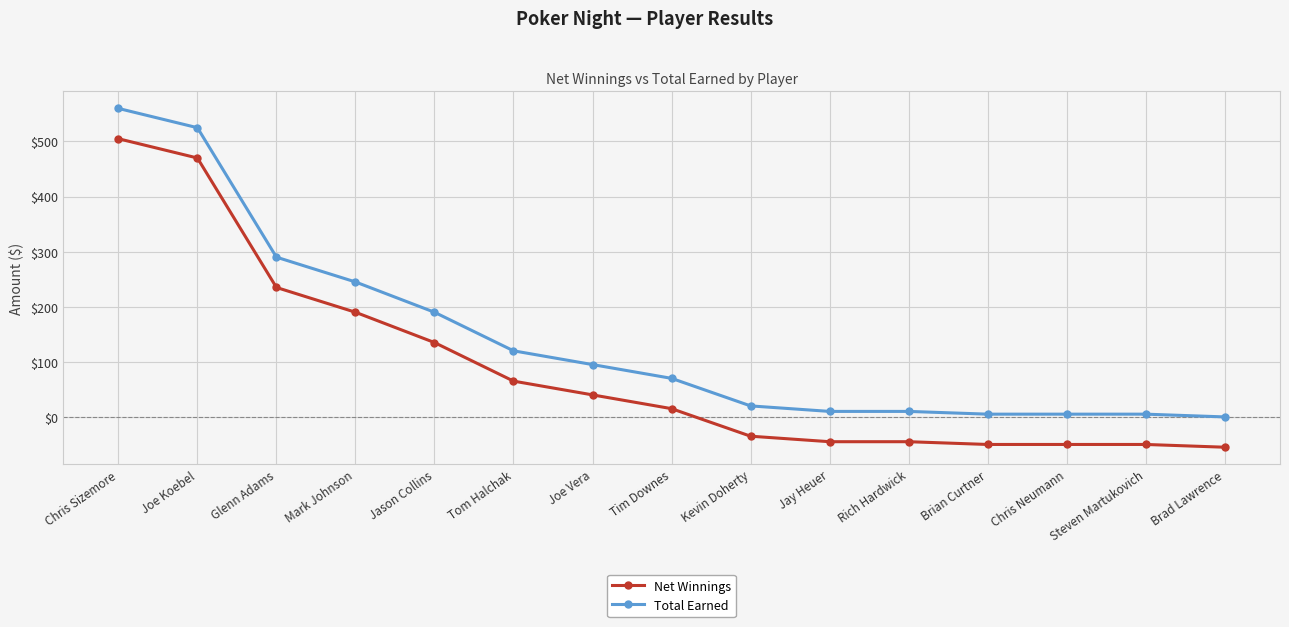

True or false: Total Earned and Net Winnings intersect in this chart.

False